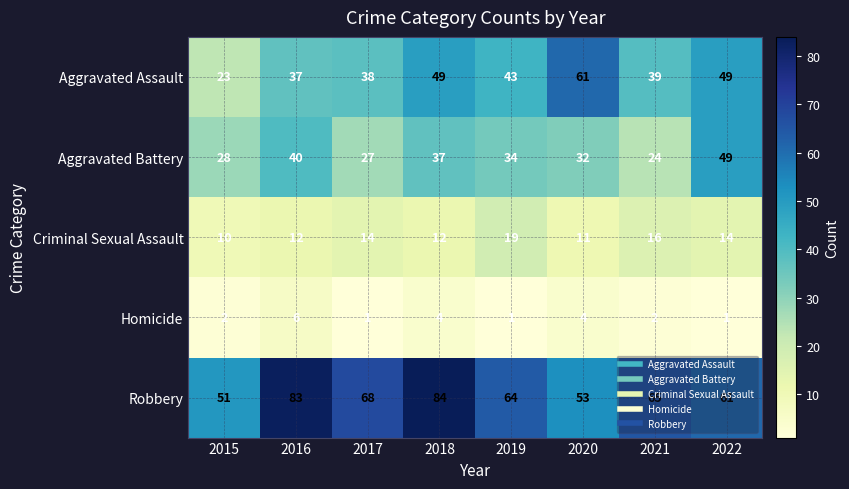

List the labels in order of Aggravated Battery value, smallest first.

2021, 2017, 2015, 2020, 2019, 2018, 2016, 2022